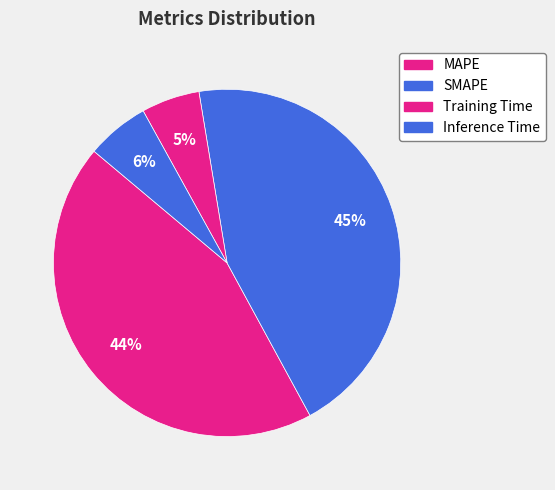

How many segments does this pie chart have?

4